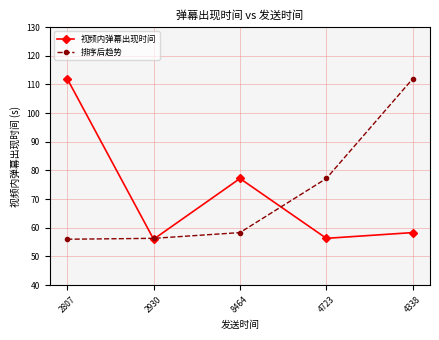

What value does the 排序后趋势 series have at 4338?

112.0